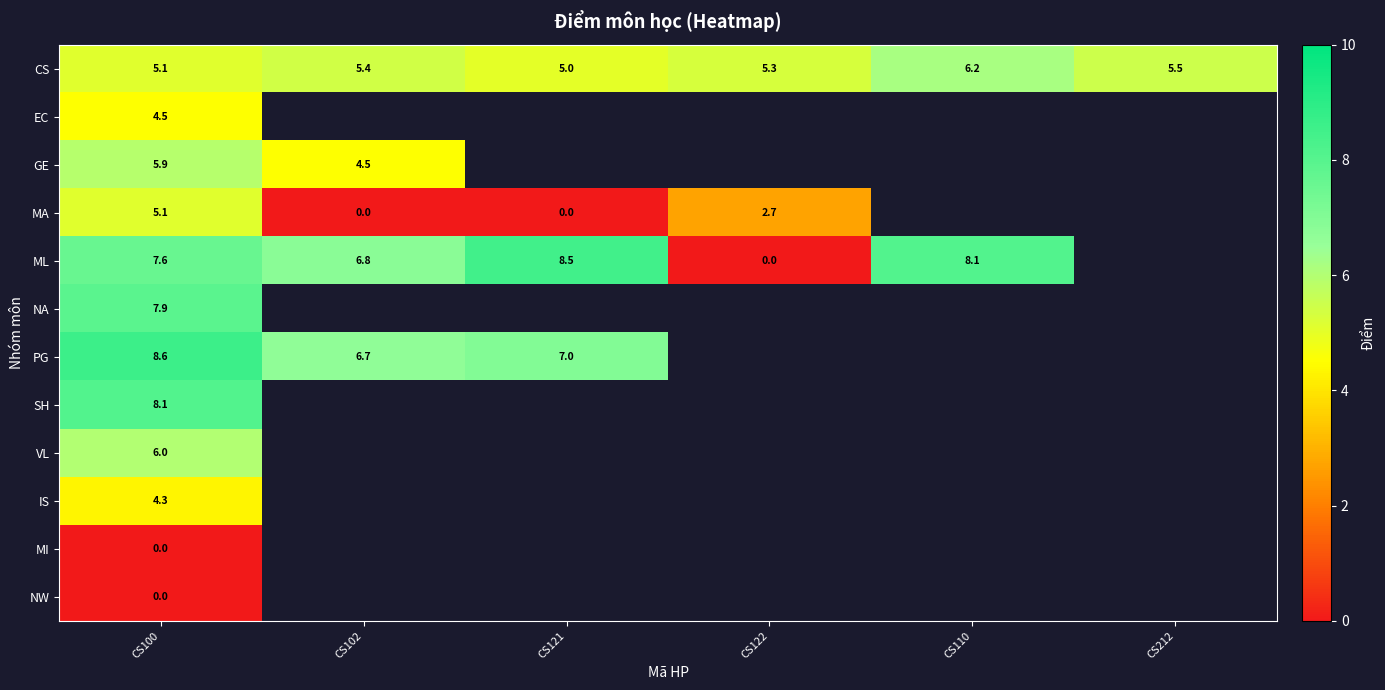

Which label corresponds to the smallest value in the chart?

CS102